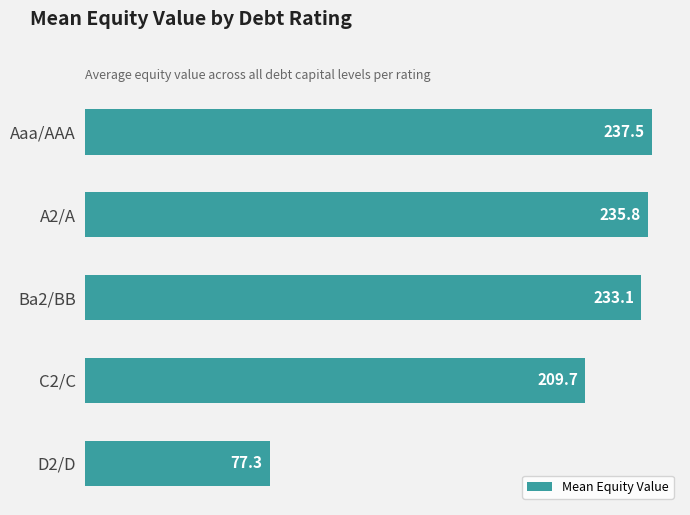

What is the difference between the second highest and second lowest values?

26.1